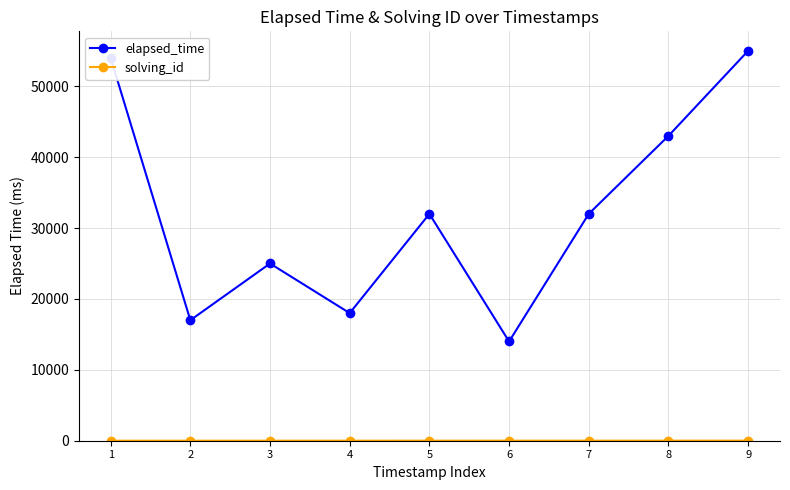

At which category does elapsed_time reach its first local valley?

2